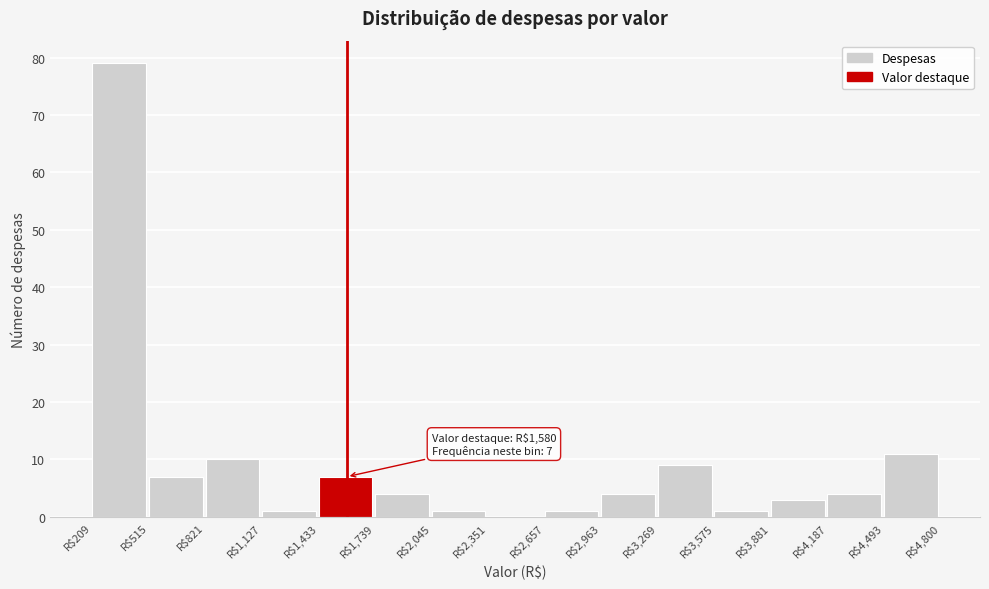

Which range on the x-axis has the tallest bar?

200 to 500